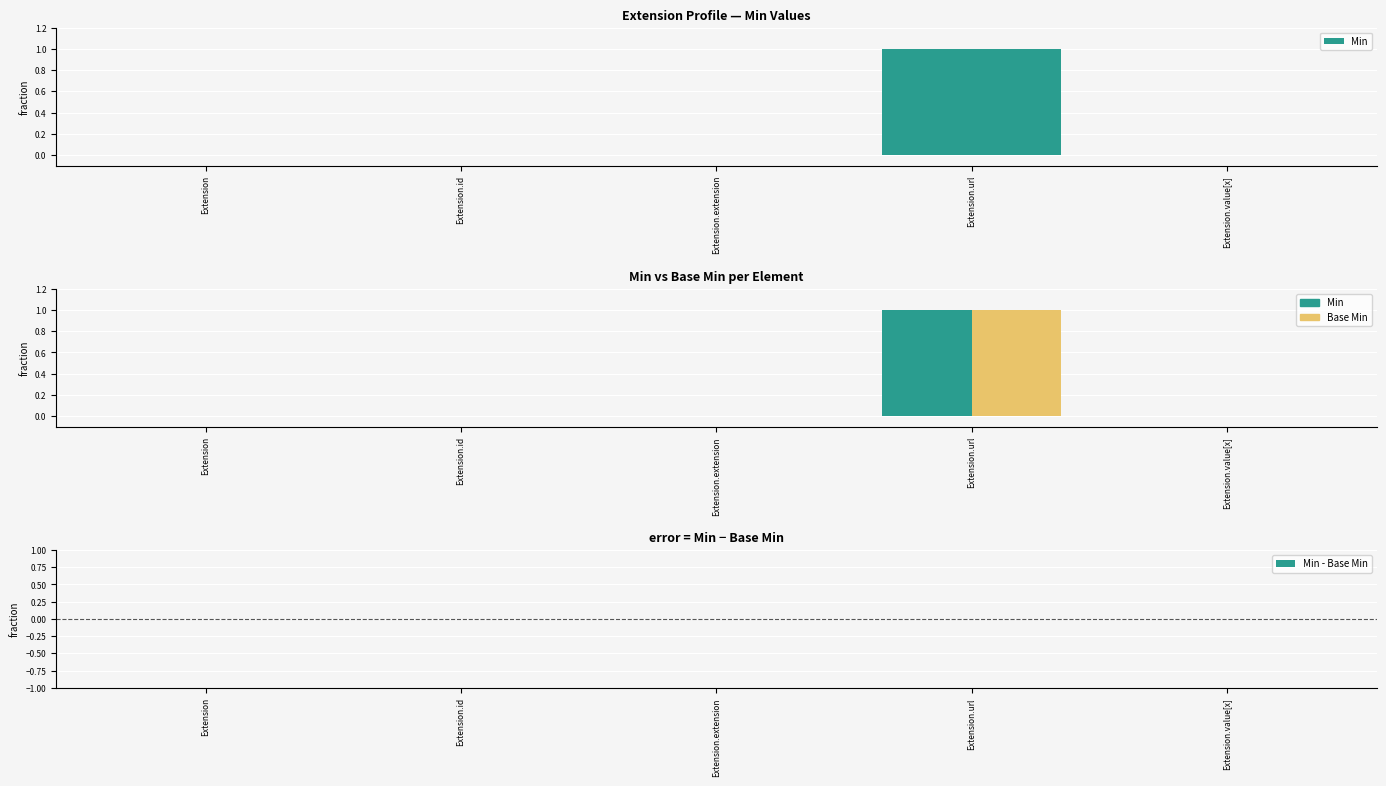

How many series are shown in this chart?

3